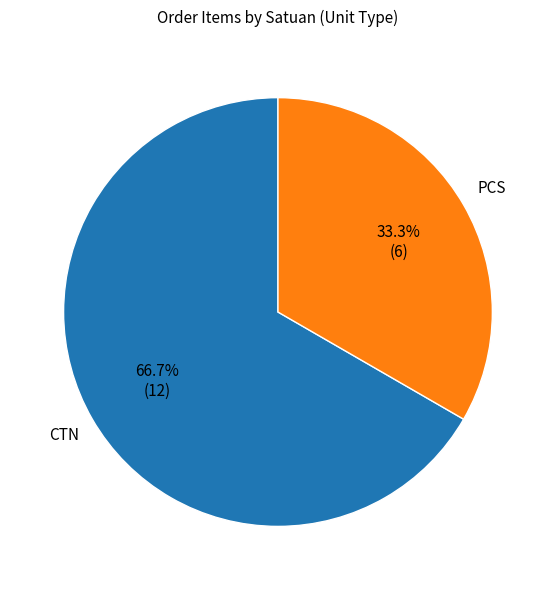

True or false: CTN accounts for 52% of the total.

False